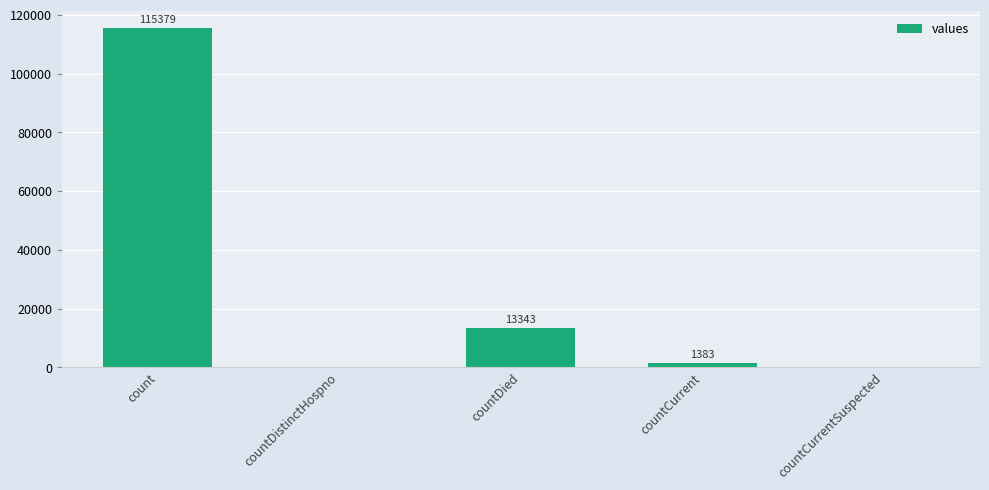

Are the bars horizontal?

No